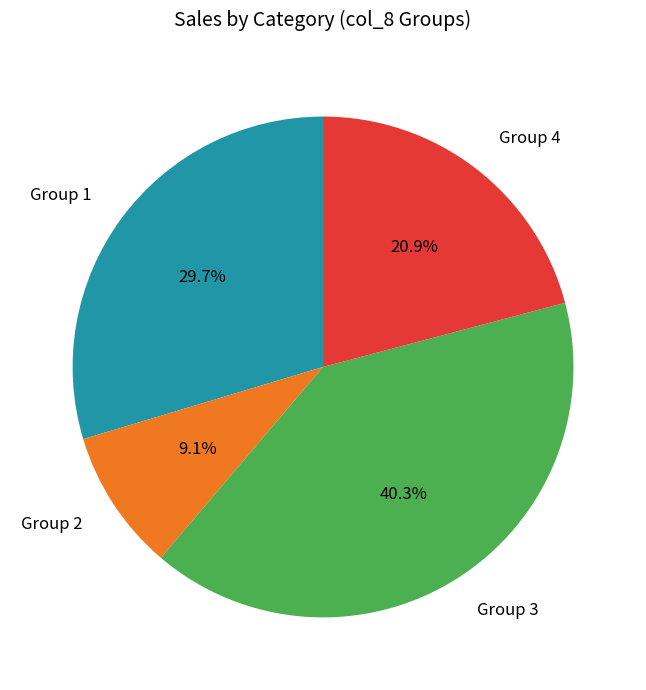

Combined, what portion of the pie is Group 2 and Group 4?

30.0%